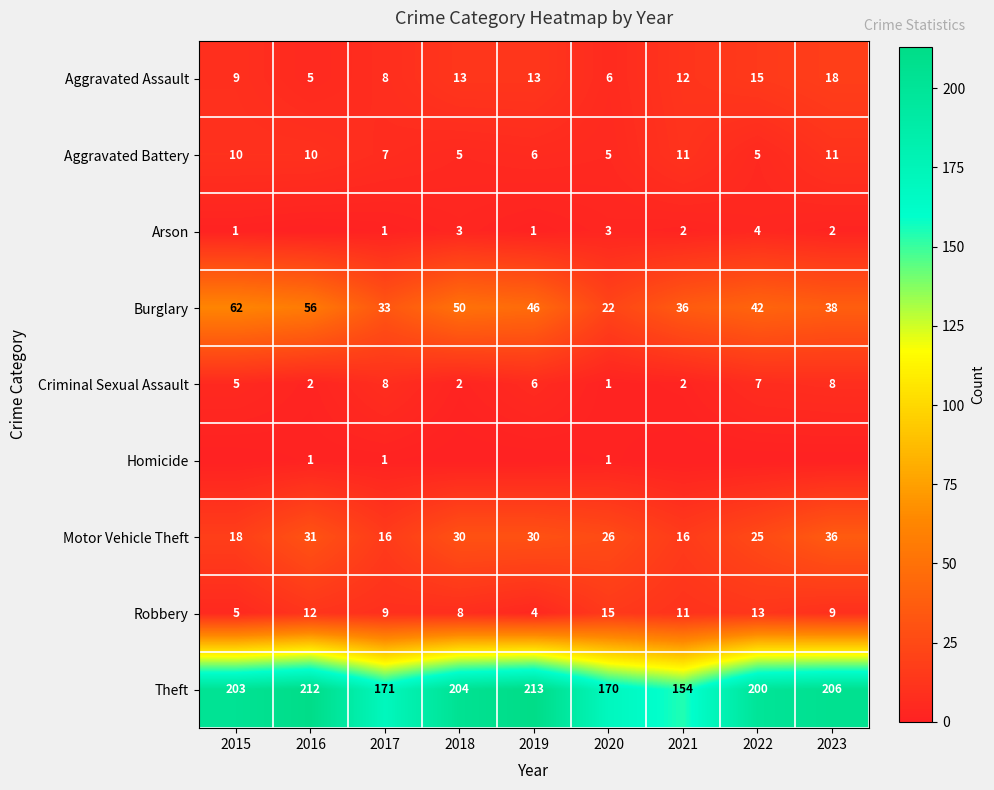

The value of Homicide at 2016 is 1. True or false?

True